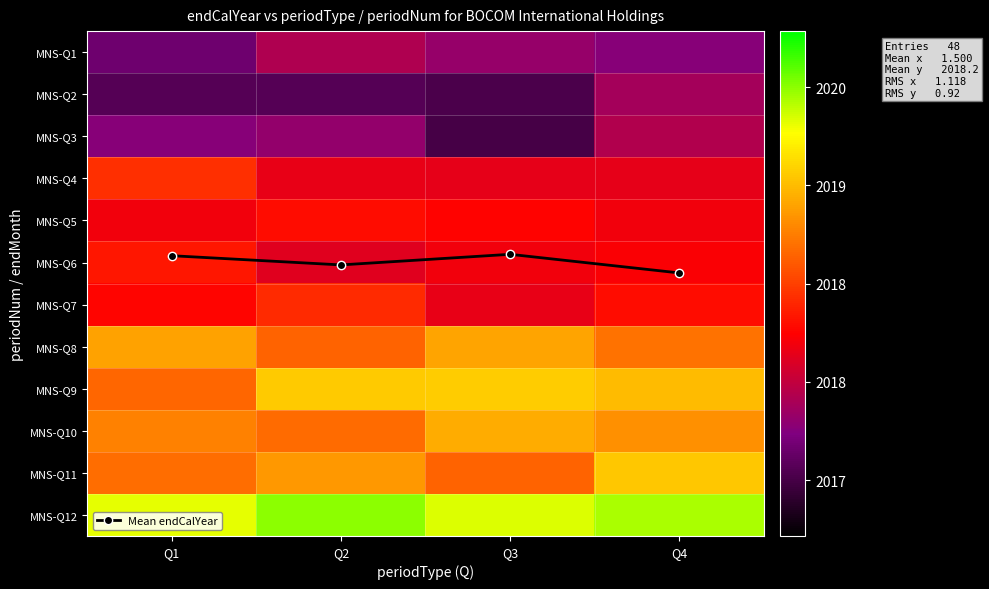

Which series has the largest total across all categories?

MNS-Q12